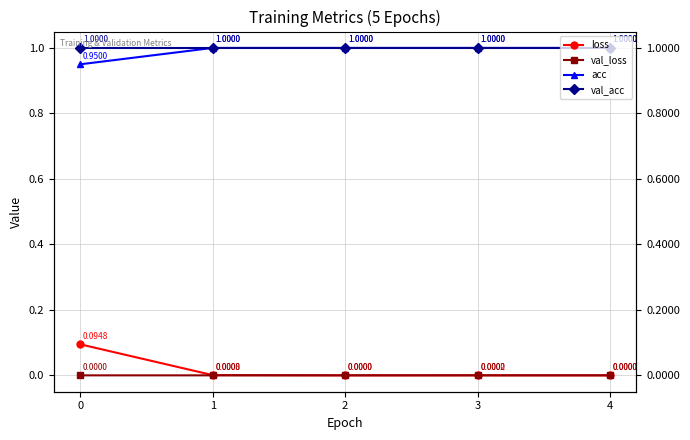

Does the chart have visible grid lines?

Yes